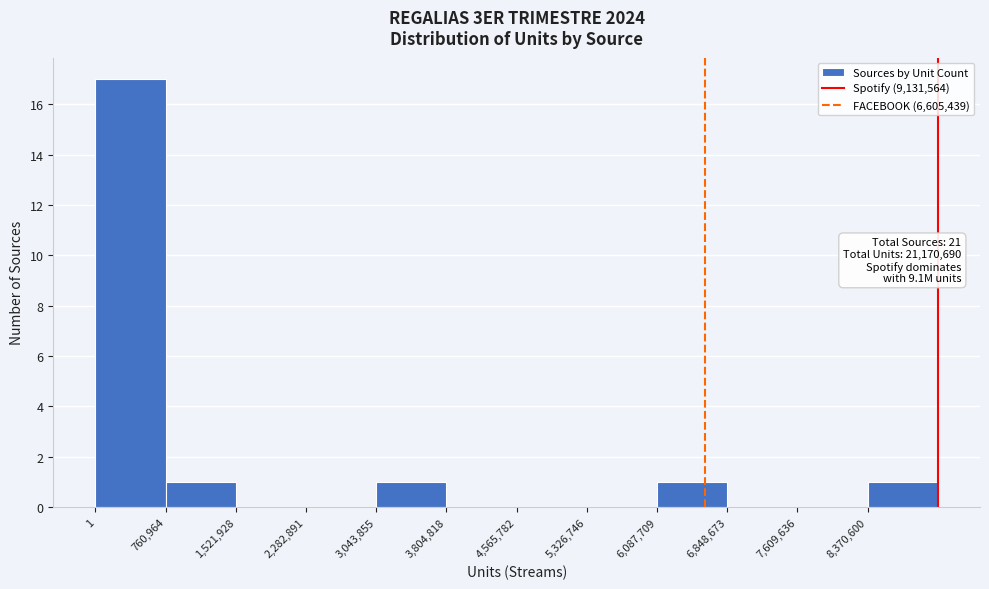

Which range on the x-axis has the tallest bar?

0 to 800000